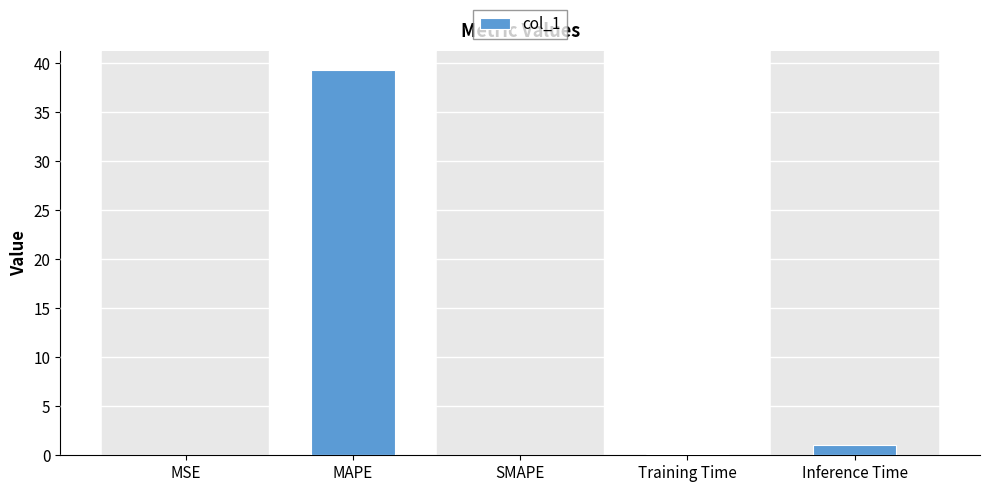

What is the change in value from MAPE to Inference Time?

-38.3